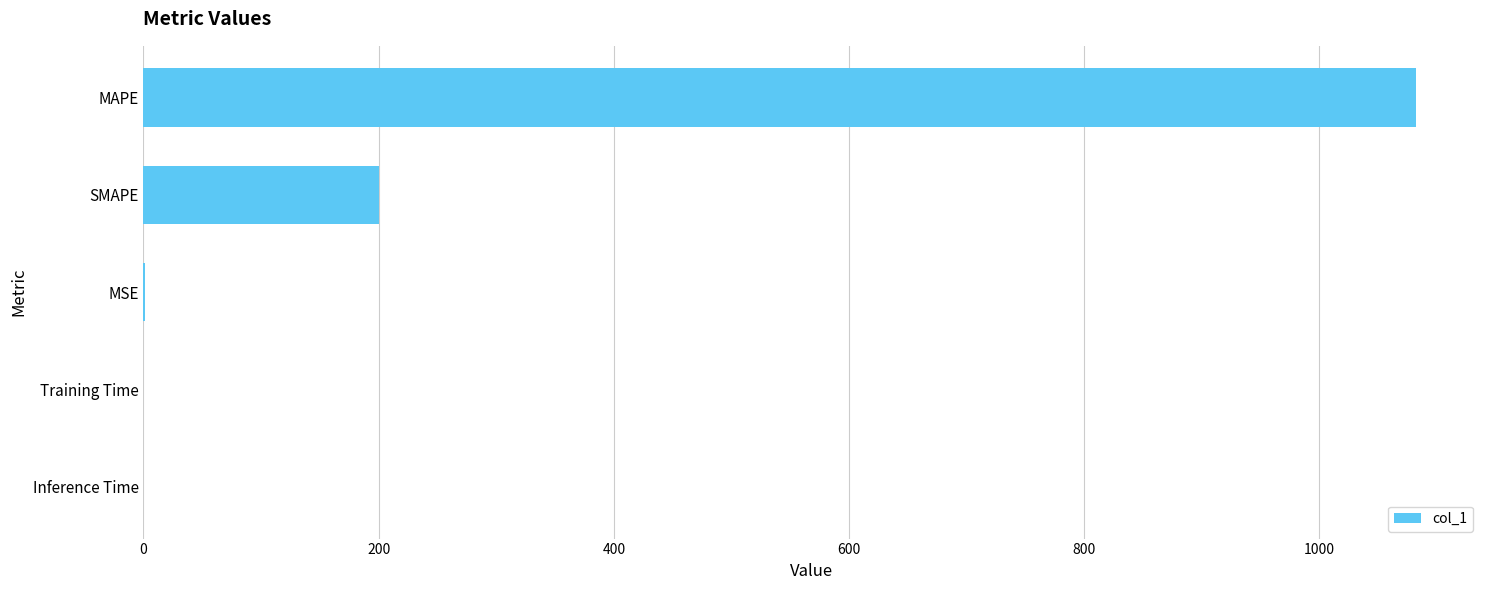

Between MAPE and Training Time, which is larger?

MAPE